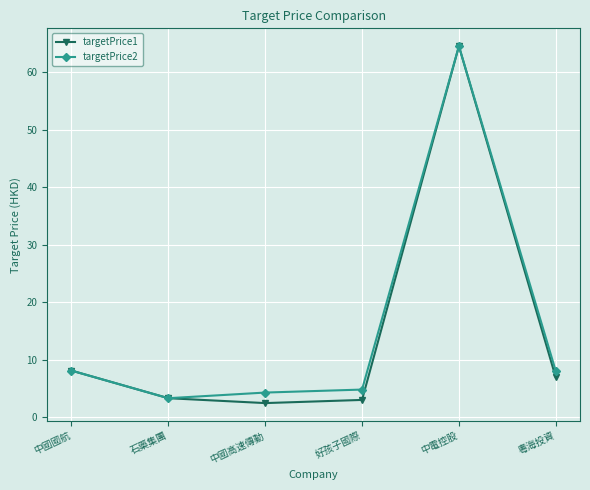

Is the value of targetPrice1 at 中國高速傳動 greater than the value of targetPrice2 at 中電控股?

No